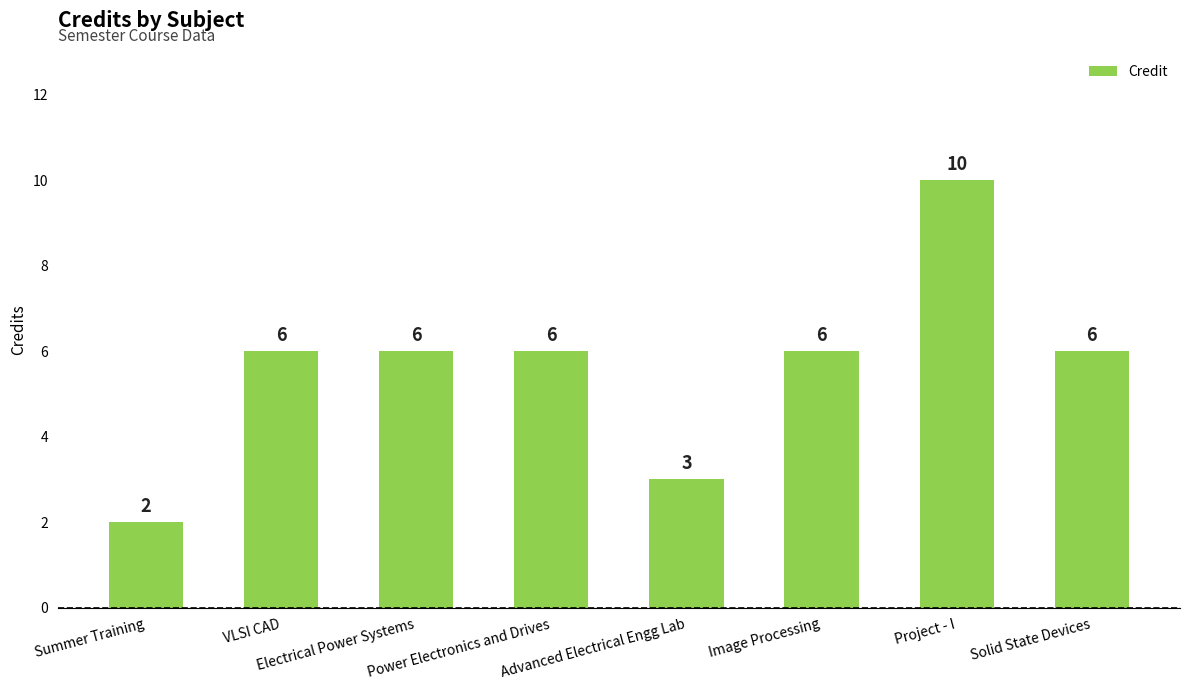

Which has a higher value, Summer Training or Power Electronics and Drives?

Power Electronics and Drives